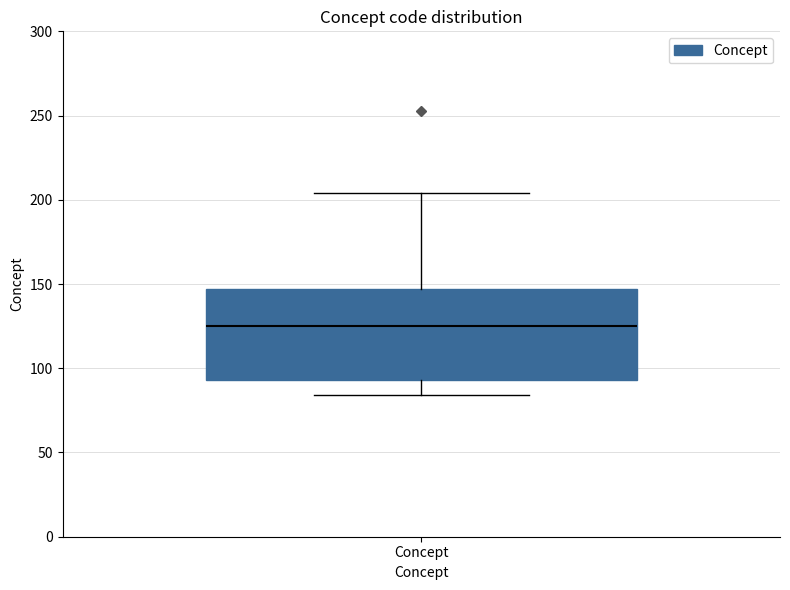

Where does the upper whisker of the box for Concept end on the y-axis? The values are not printed on the chart, so give them approximately, as read against the axis.

205